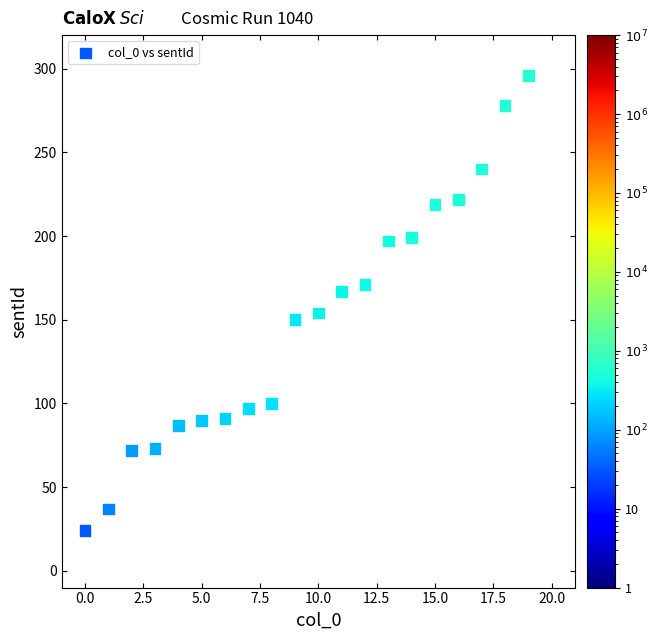

What is the range of Y values (max minus min)?

272